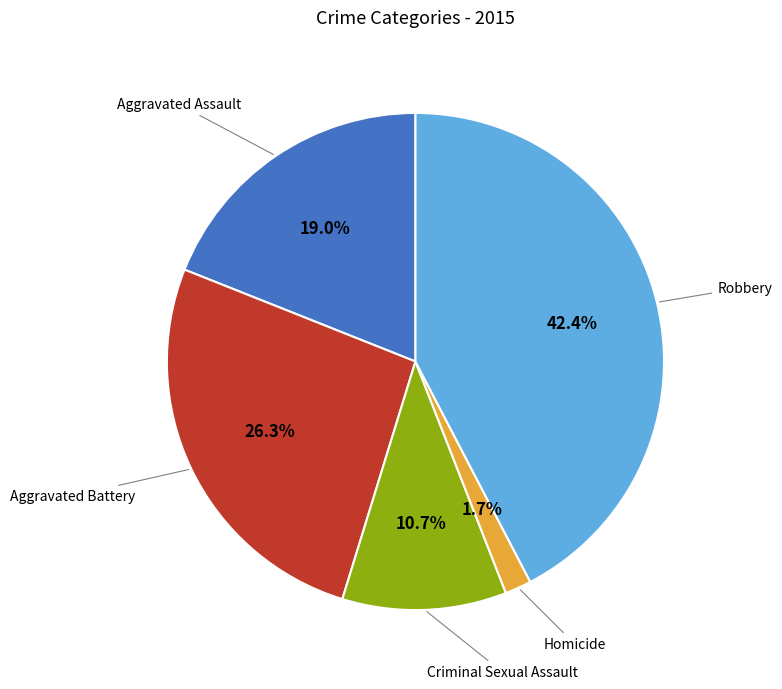

What is the smallest slice in the pie chart?

Homicide